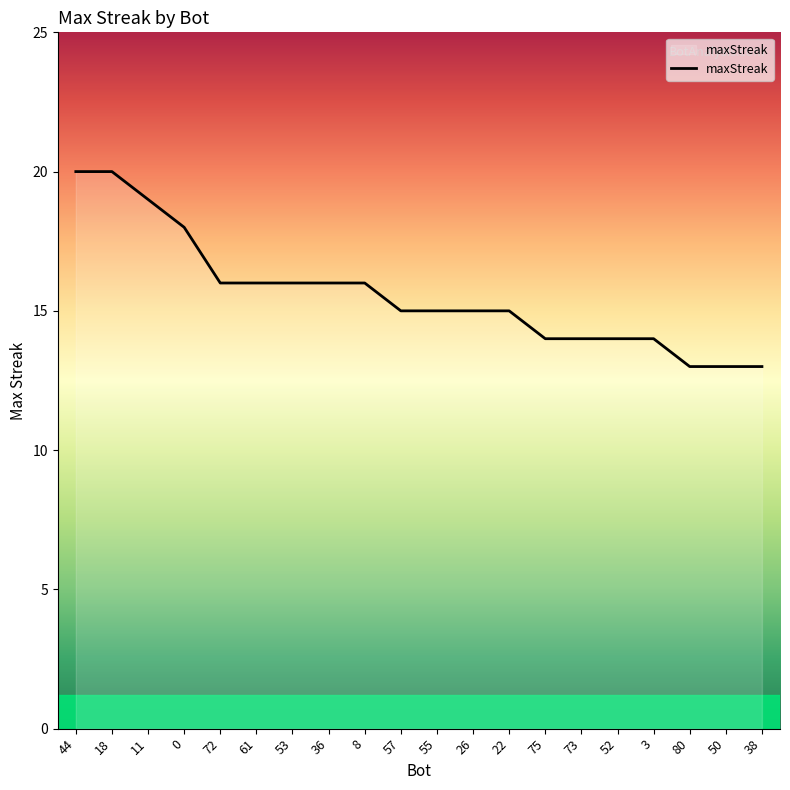

True or false: the data shows 22 at 36.

False